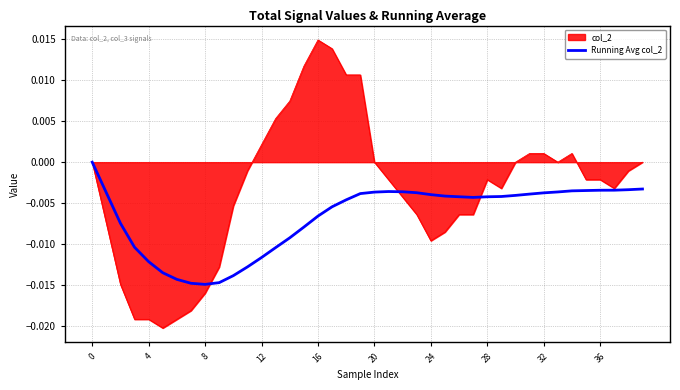

List the series in order of their overall mean, lowest first.

Running Avg col_2, col_2